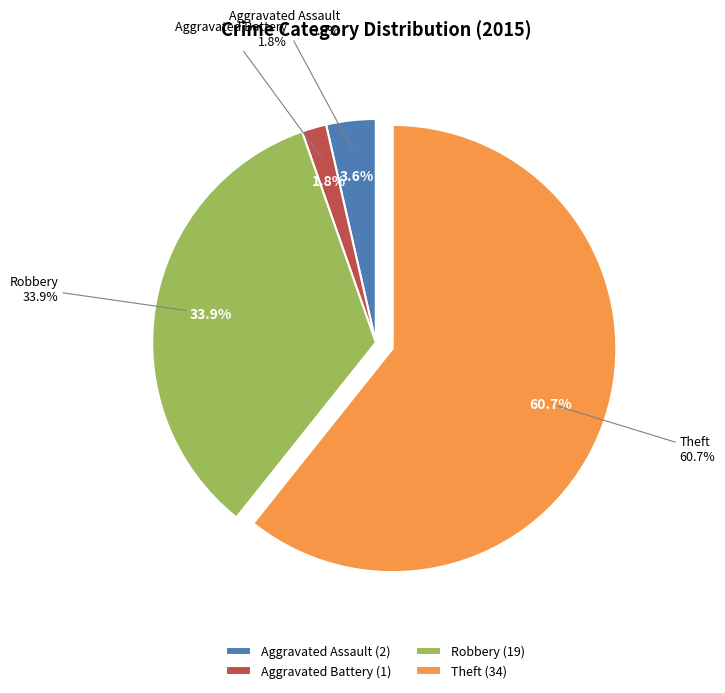

The Aggravated Battery slice represents 1% of the pie. True or false?

False